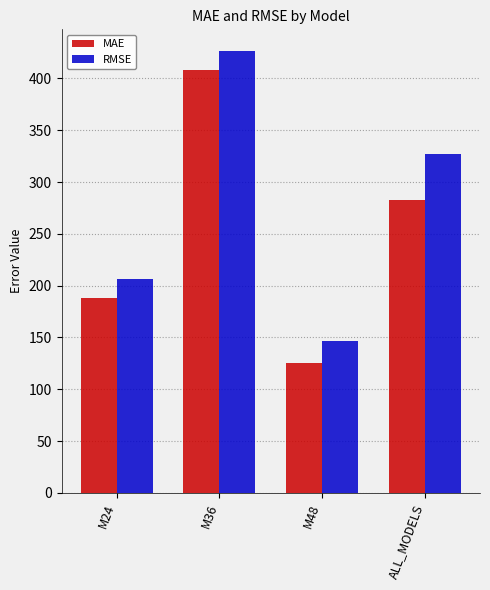

Where does the RMSE series first go above 326?

M36